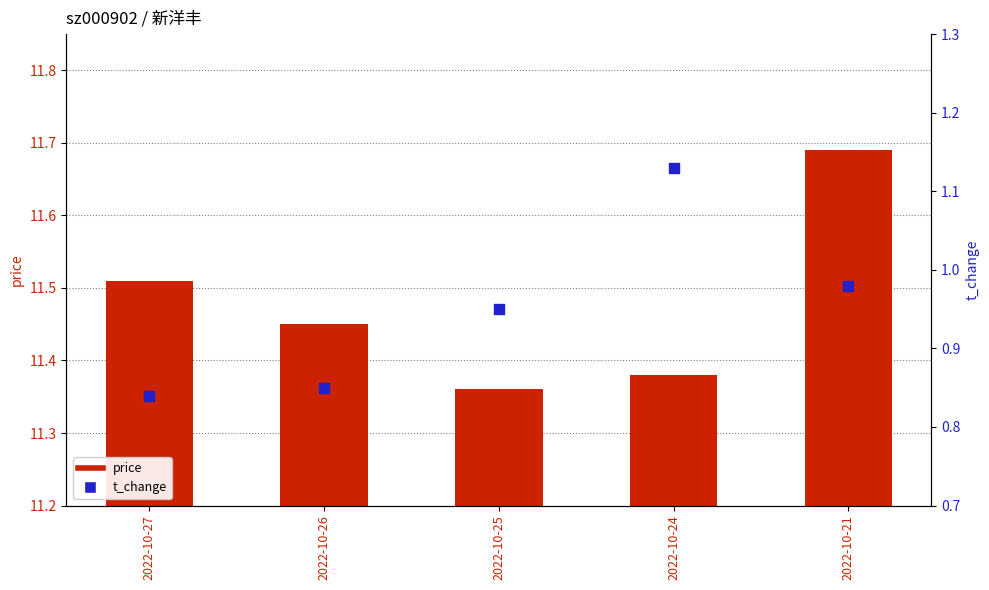

Is the value of price at 2022-10-24 greater than the value of t_change at 2022-10-24?

Yes